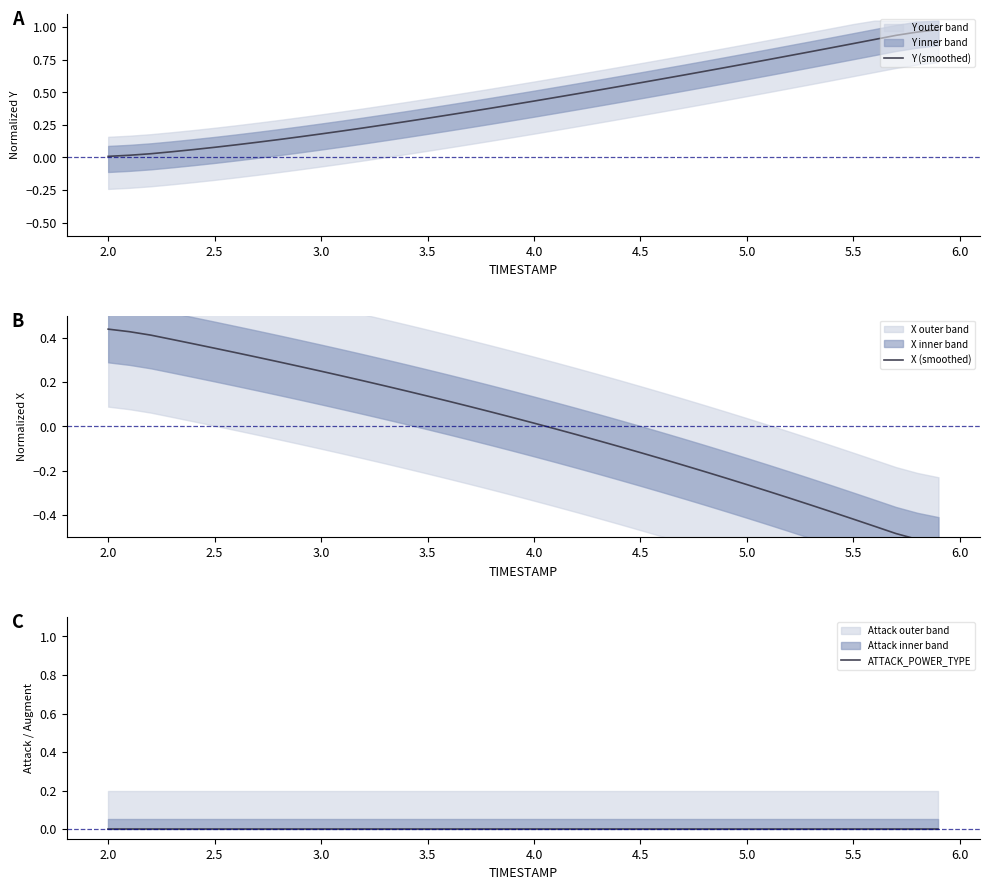

What is the label of the 26th point from the left?

4.5